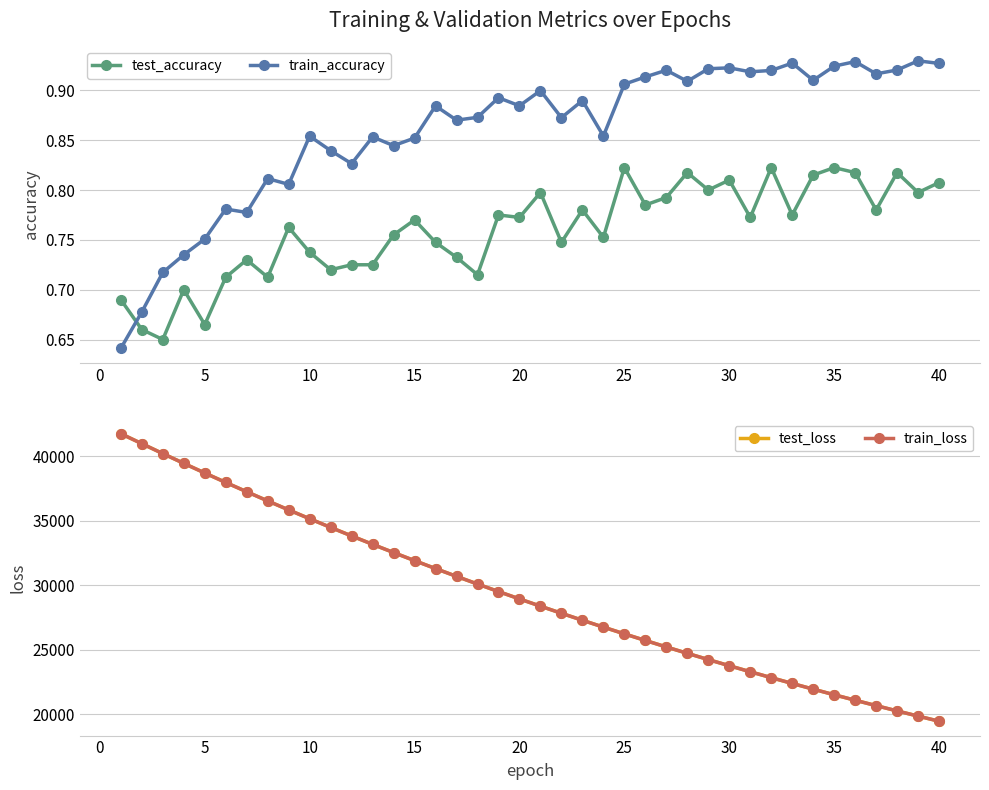

How many categories are shown in the chart?

40